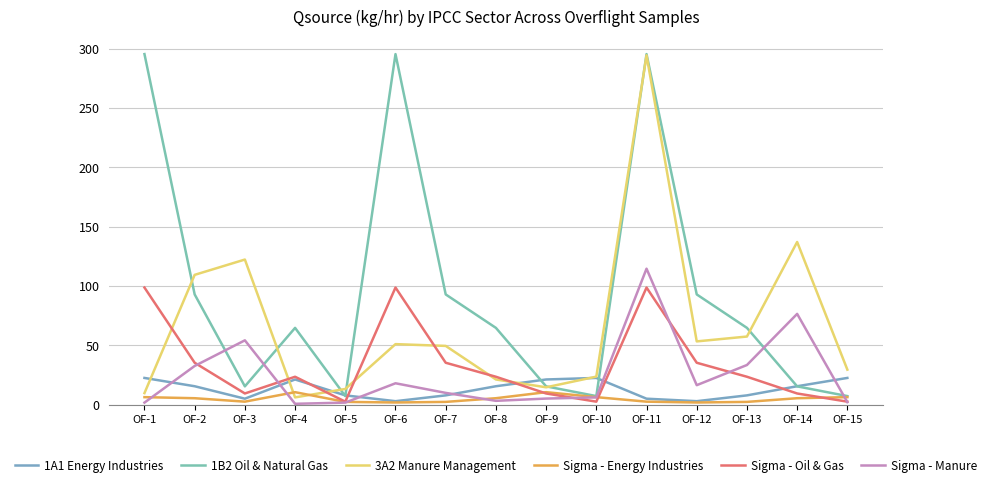

How many lines are shown in the chart?

6